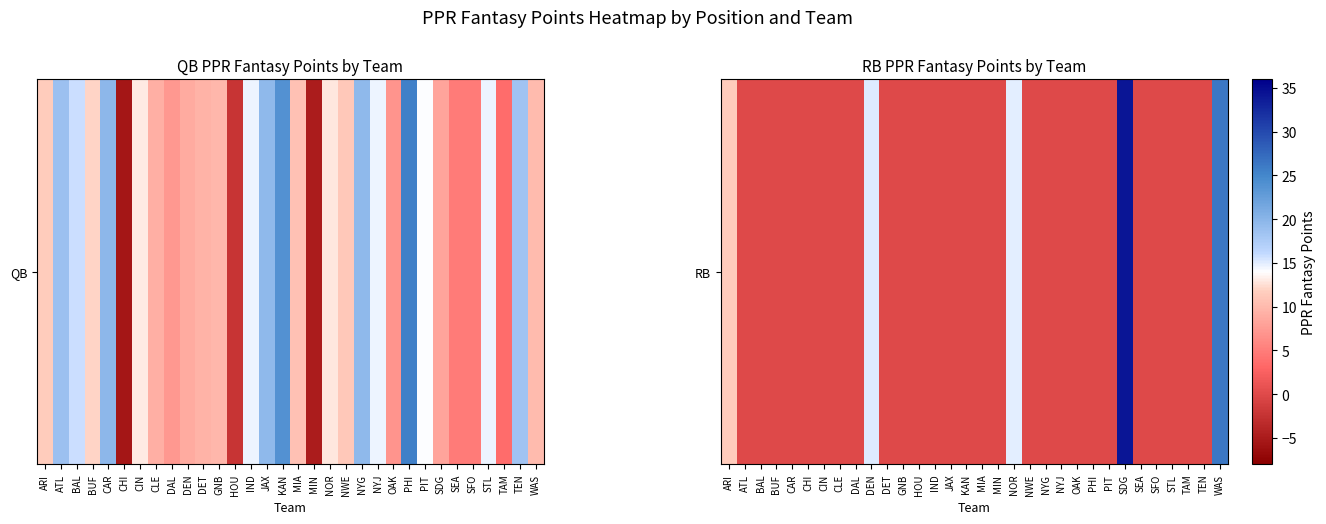

How many series are shown in this chart?

1